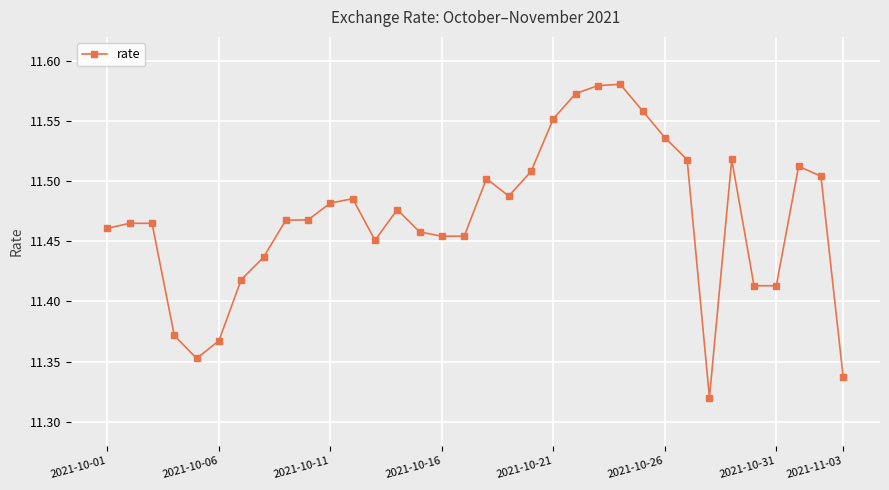

True or false: there are more than 2 points higher than both neighbors.

True